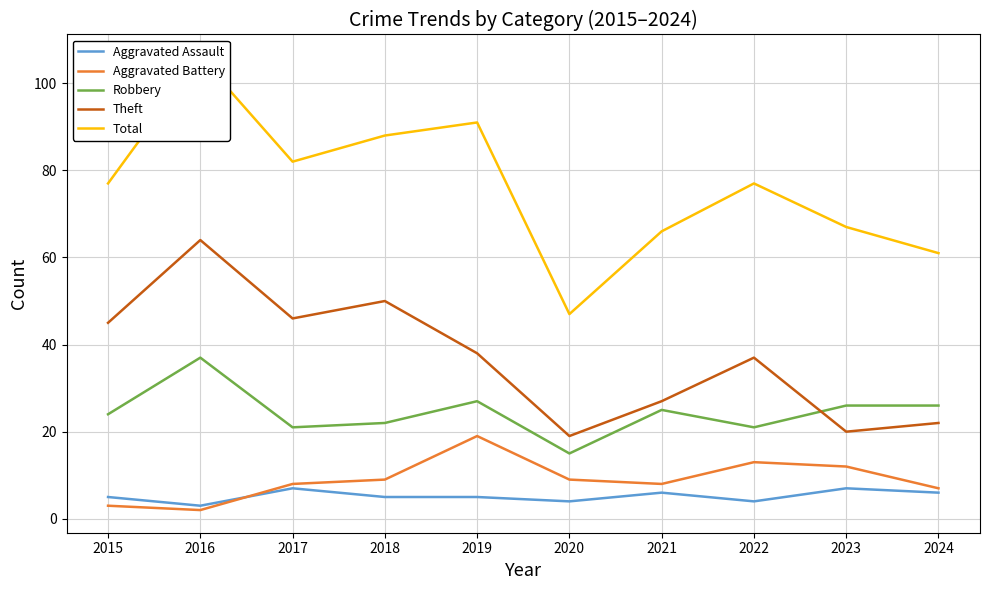

How many values in the Robbery series exceed 25?

4